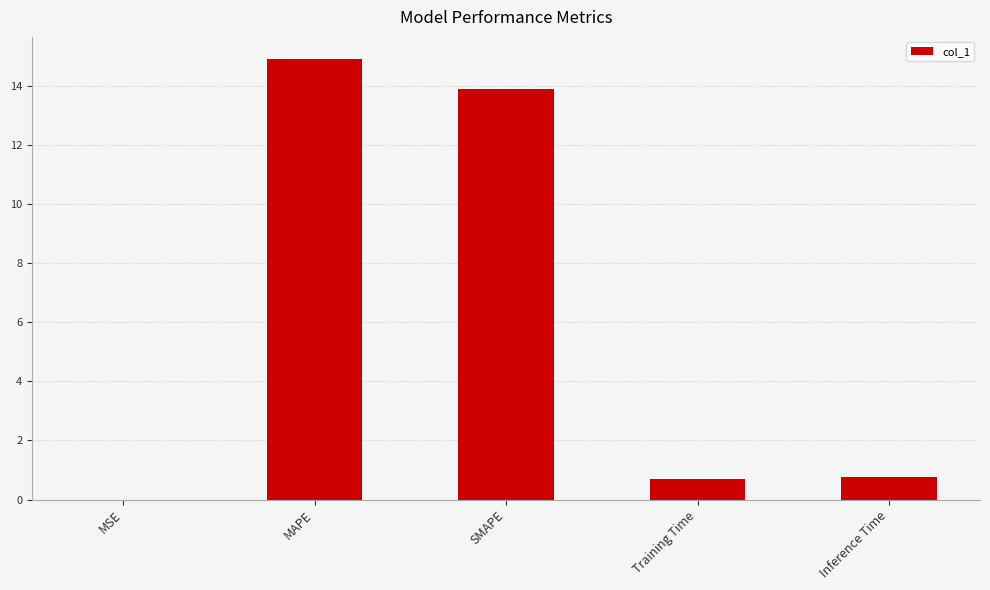

Which label corresponds to the largest value in the chart?

MAPE